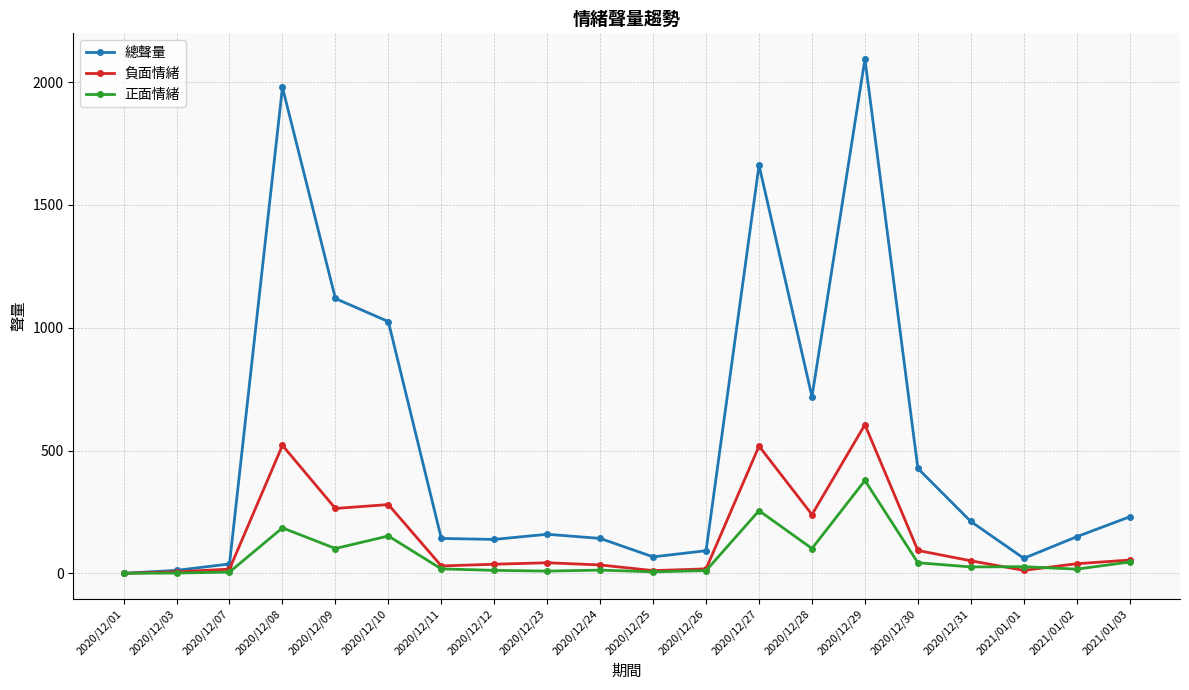

At which label does 總聲量 first exceed 159?

2020/12/08